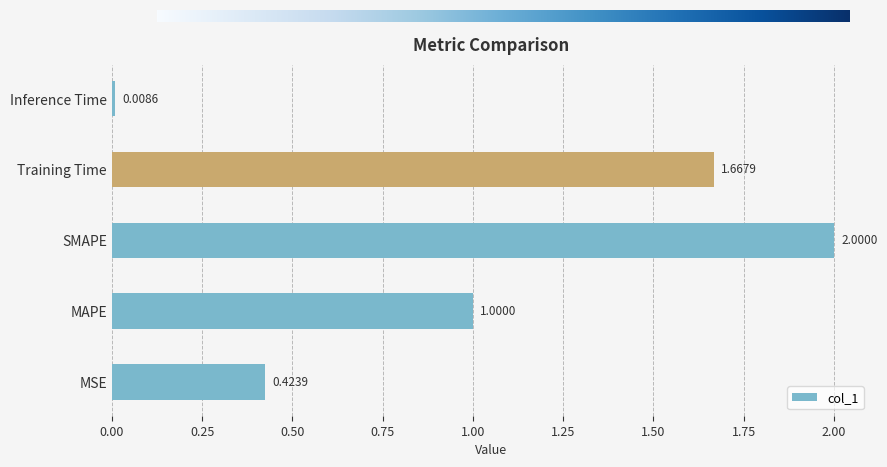

Approximately how many times larger is the value at MAPE compared to Training Time?

0.6